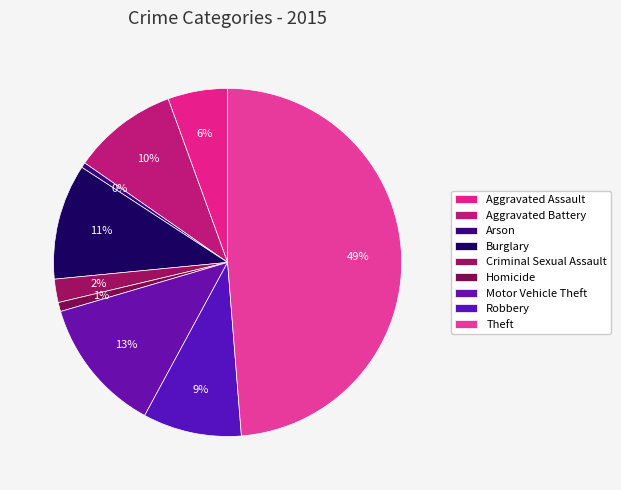

To the nearest percent, what percentage of the pie is Motor Vehicle Theft?

13%